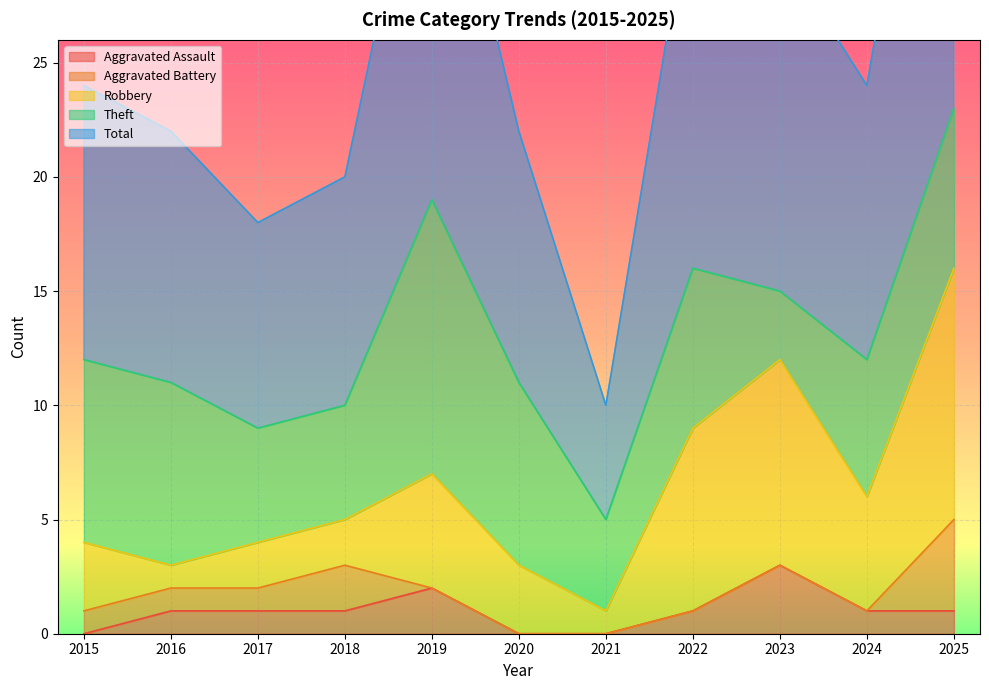

Is it true that Aggravated Battery equals 1 at 2016?

True